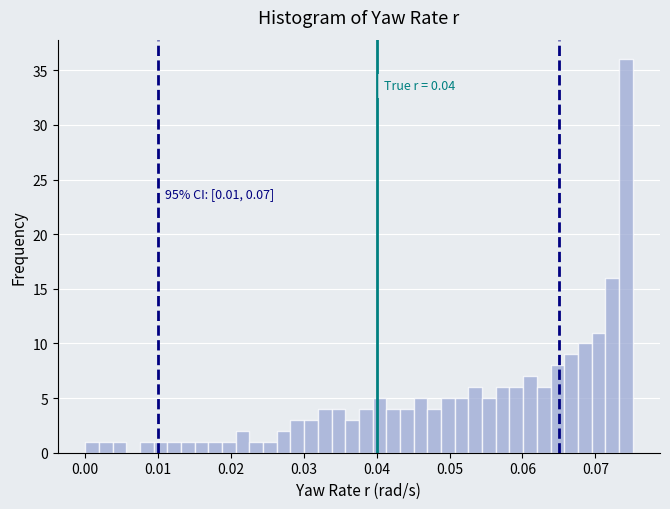

Read against the x-axis, roughly where is the centre of the tallest bar?

0.074